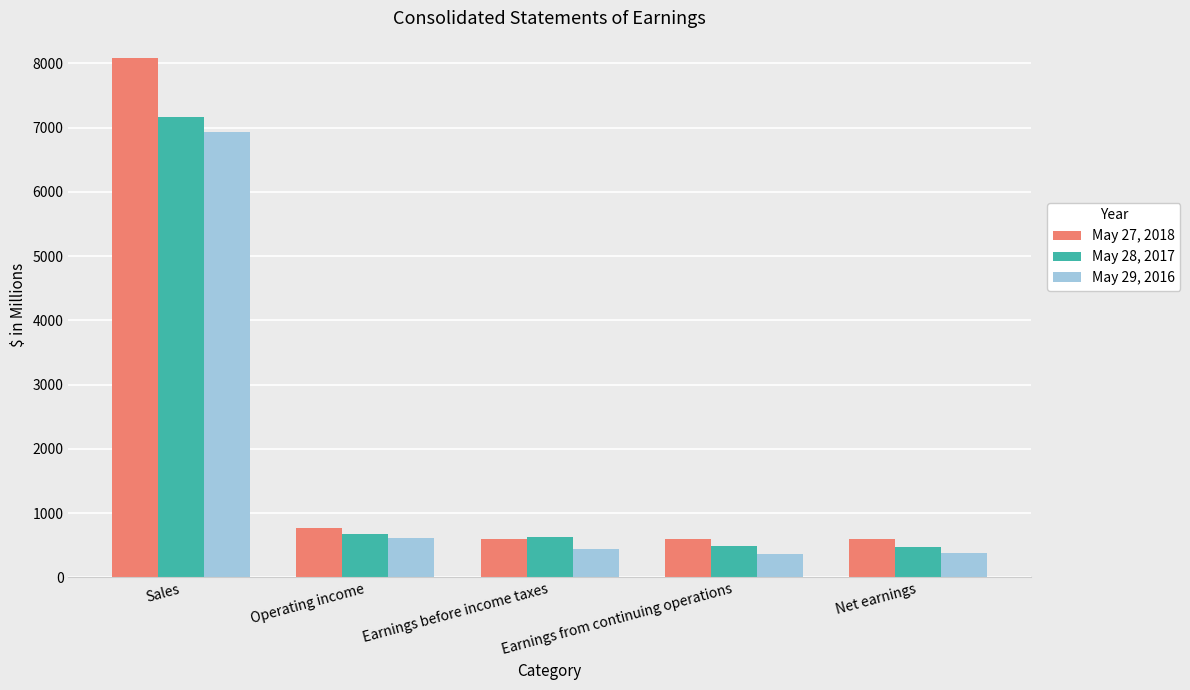

What is the difference between the highest and lowest values at Sales?

1146.6